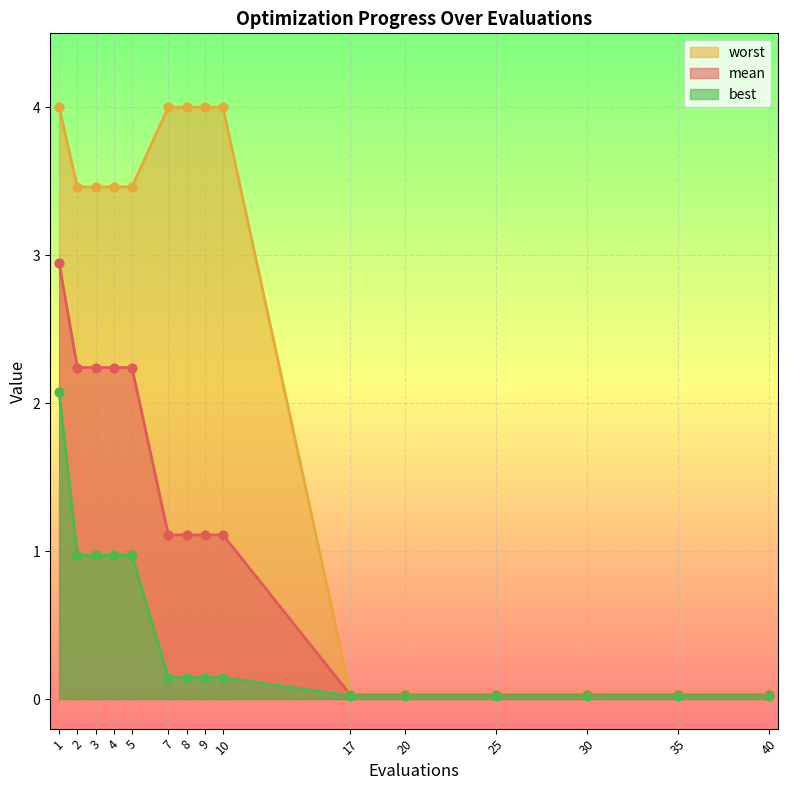

Which series contains the highest Y value?

worst